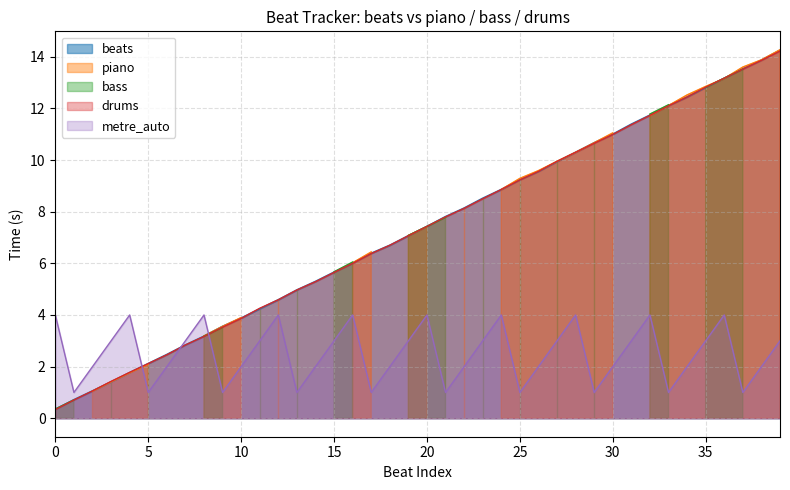

True or false: beats and metre_auto intersect in this chart.

True